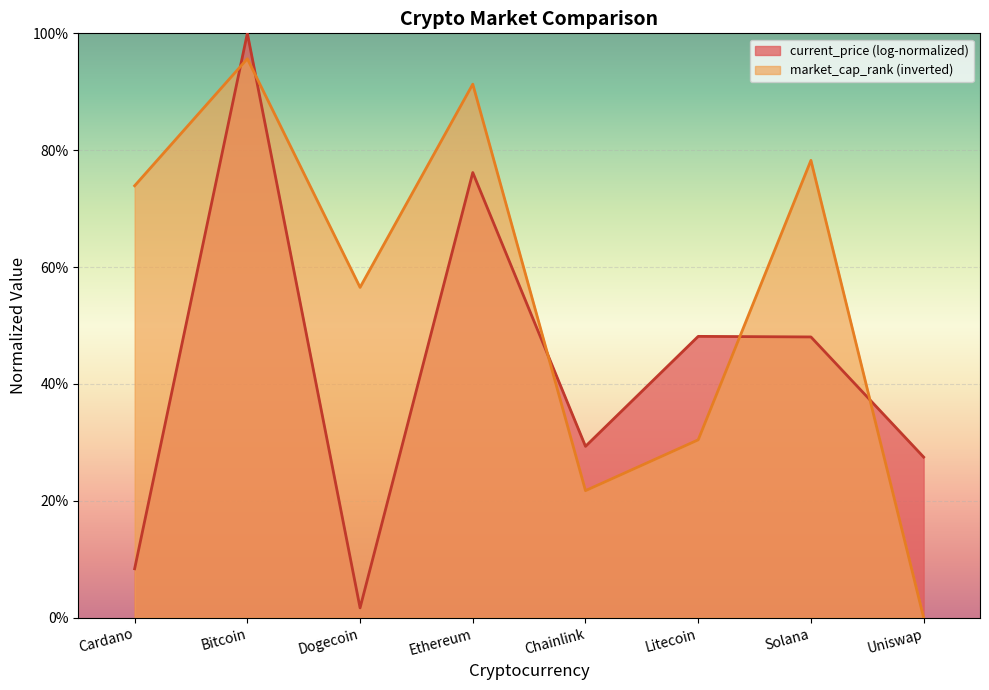

Where does the data first go above 73?

Cardano